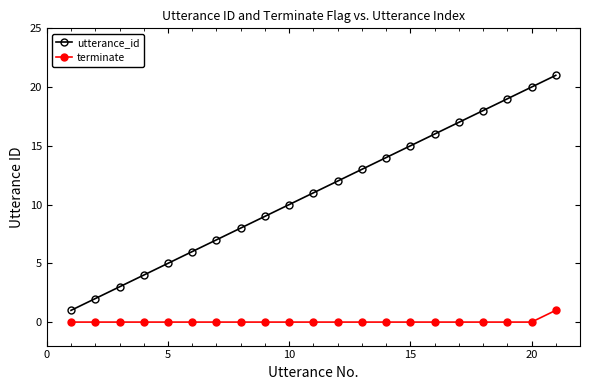

Rank the series by their maximum value, from lowest to highest.

terminate, utterance_id